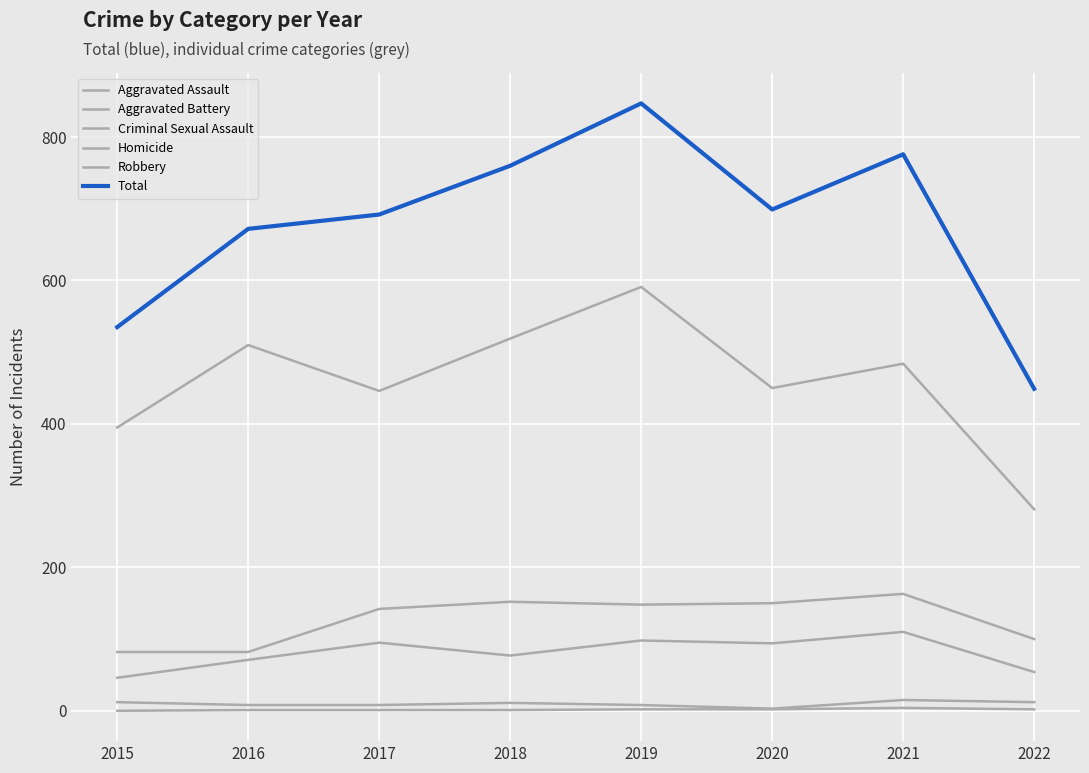

Is this an area chart (filled region under the line)?

No